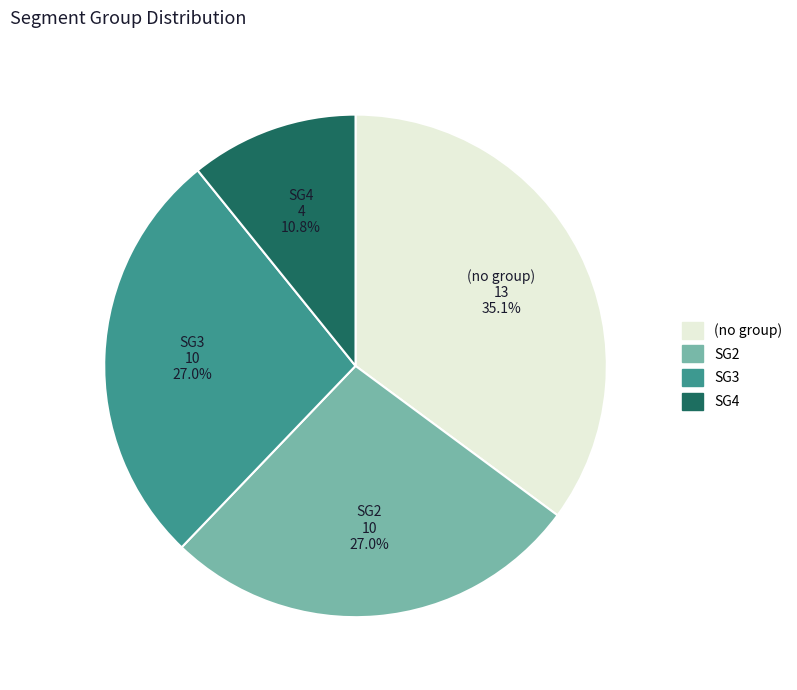

Is there any slice that represents more than half of the pie?

No